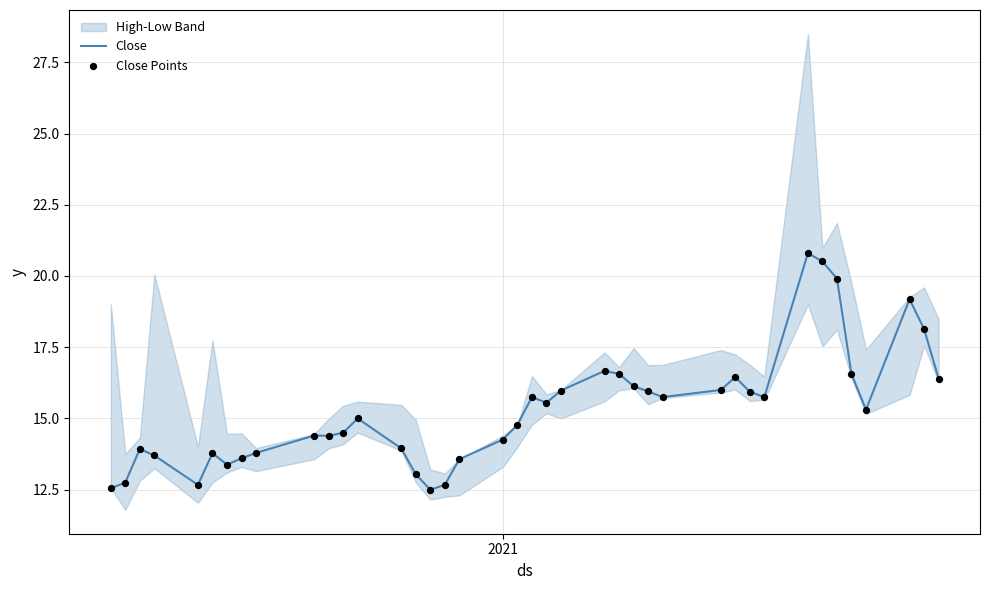

Is the value of Close Points at 3 greater than the value of Close at 33?

No